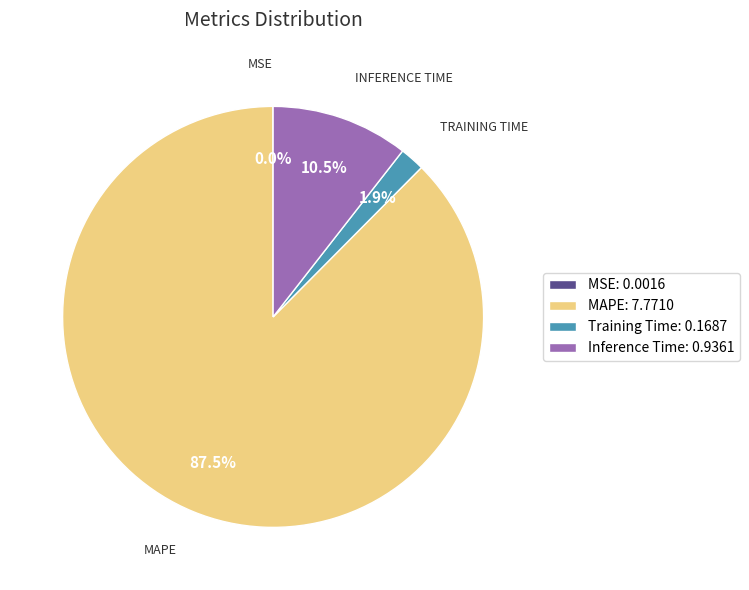

What percentage is NOT represented by Inference Time?

89.5%